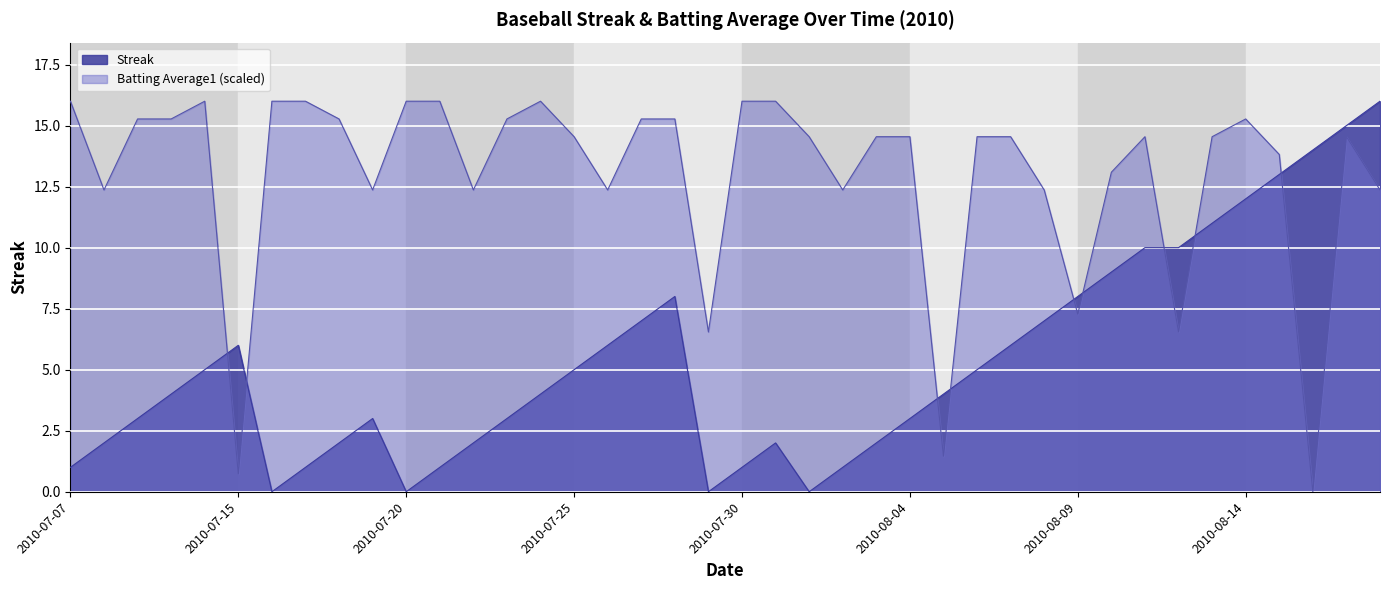

At which category does Streak reach its first local peak?

2010-07-15